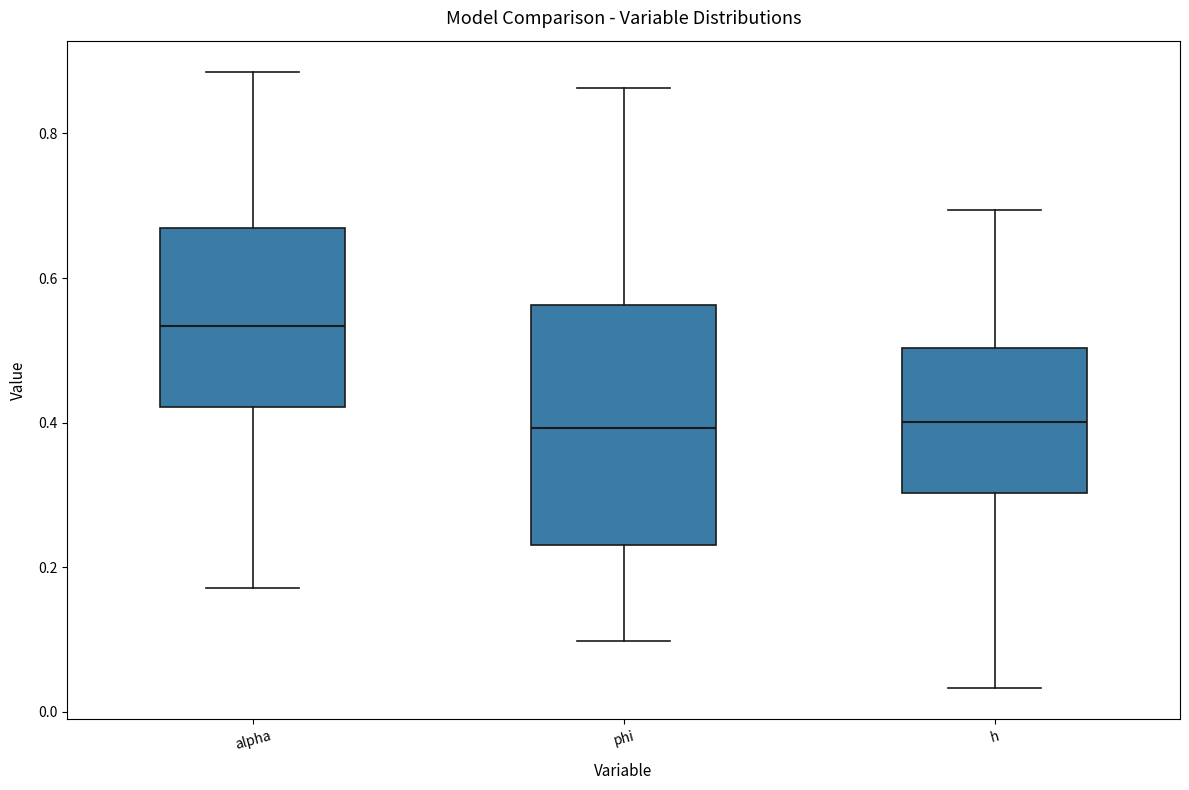

Where does the lower whisker of the box for phi end on the y-axis? The values are not printed on the chart, so give them approximately, as read against the axis.

0.10